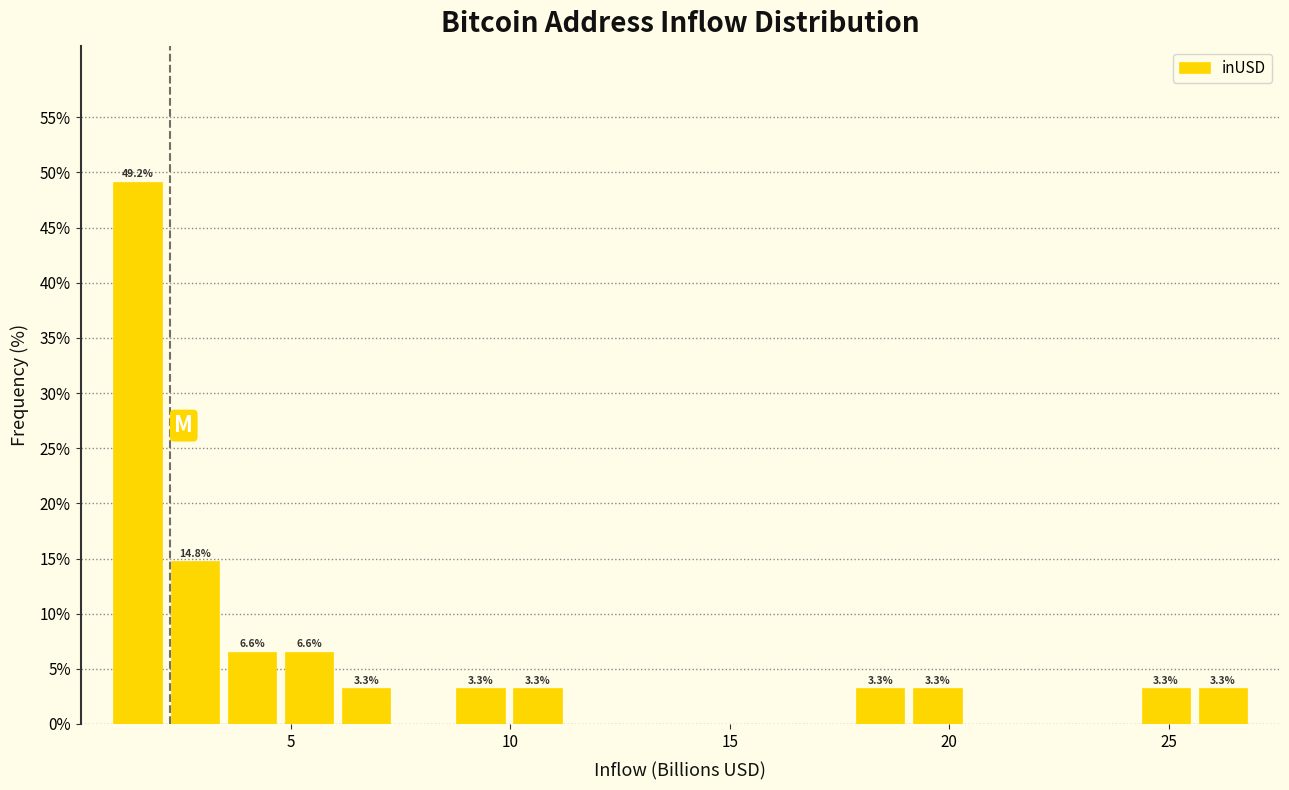

Around what value on the x-axis is the tallest bar? Give the approximate position of its centre, as read against the axis.

1.5